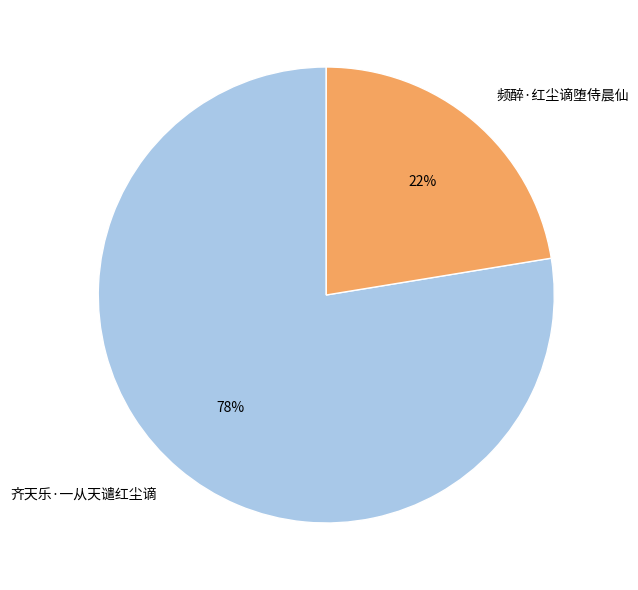

Which slice is the largest?

齐天乐·一从天谴红尘谪